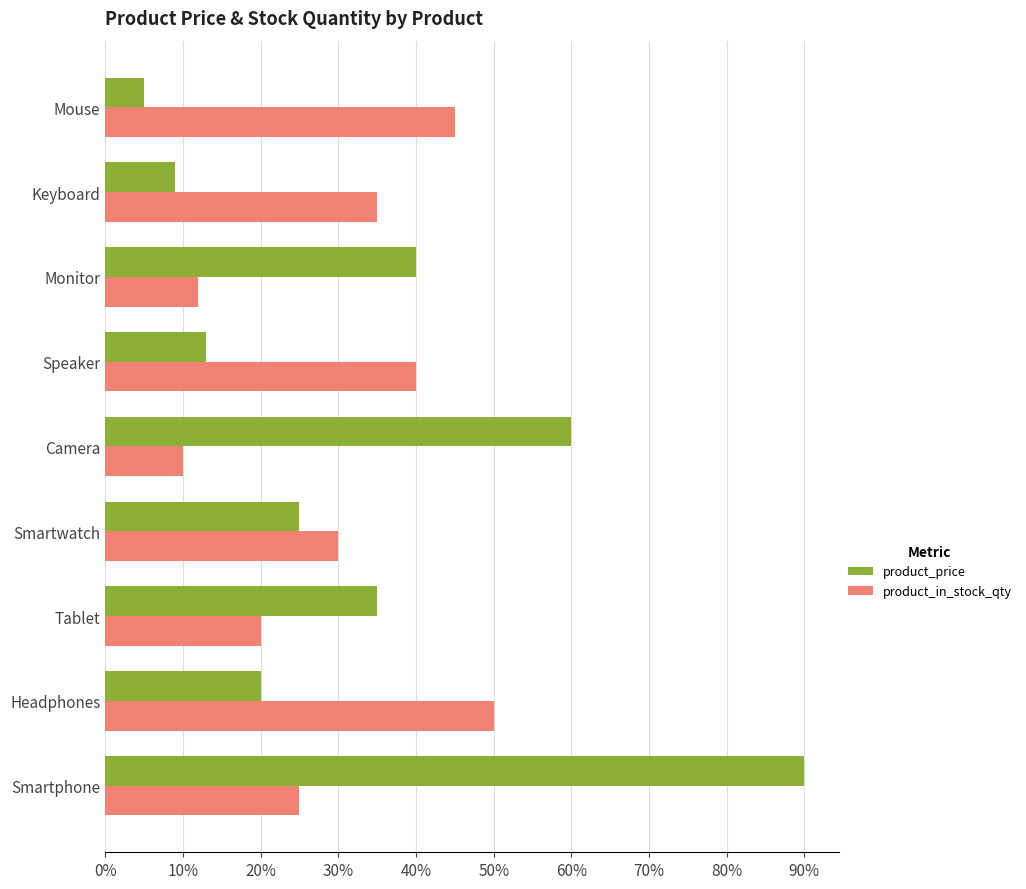

What are all the series names shown in the legend?

product_price, product_in_stock_qty